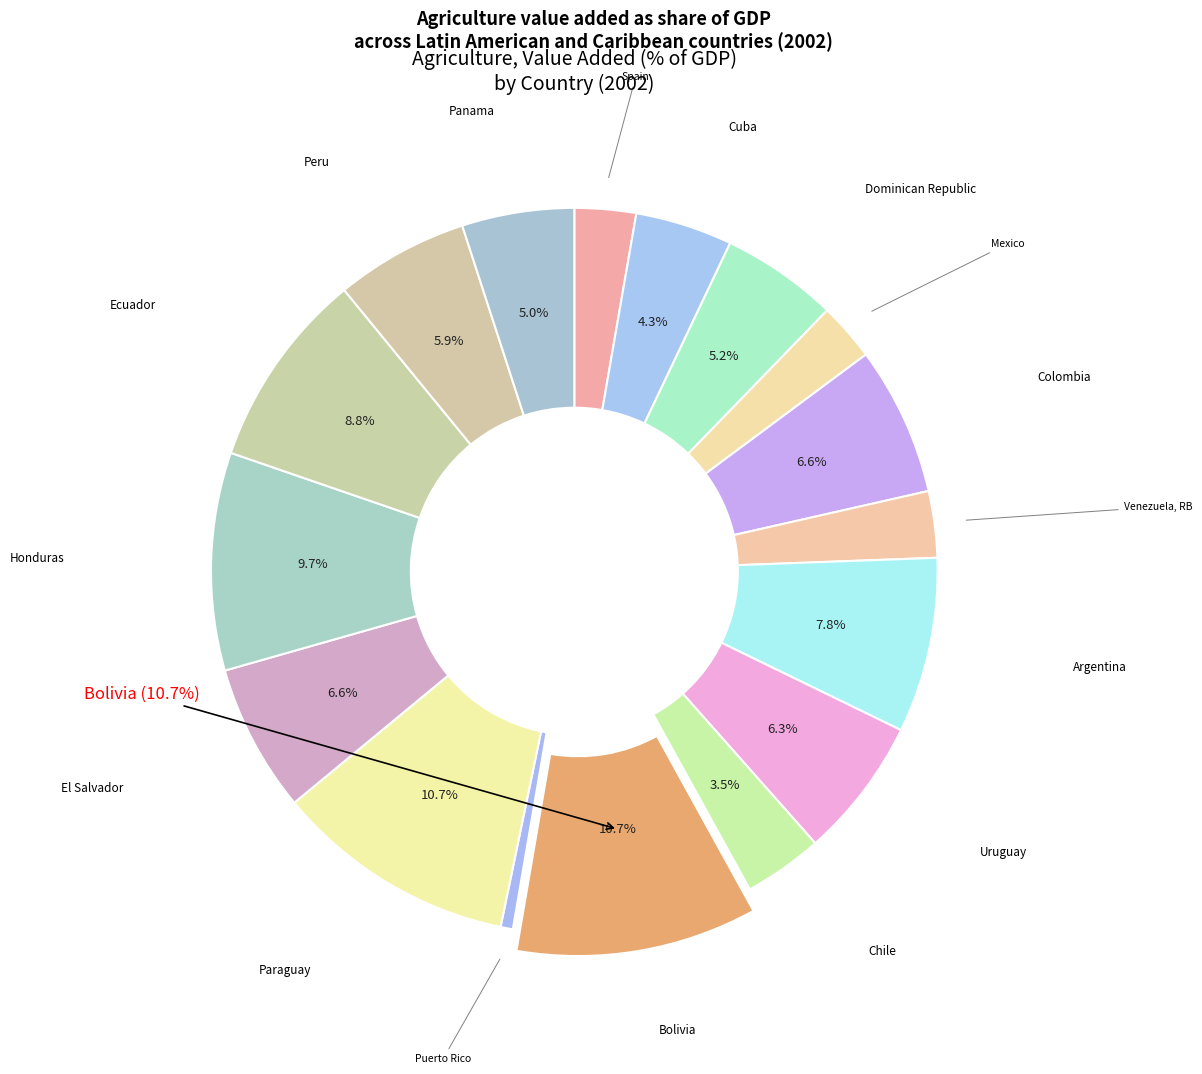

How many slices are in this pie chart?

17